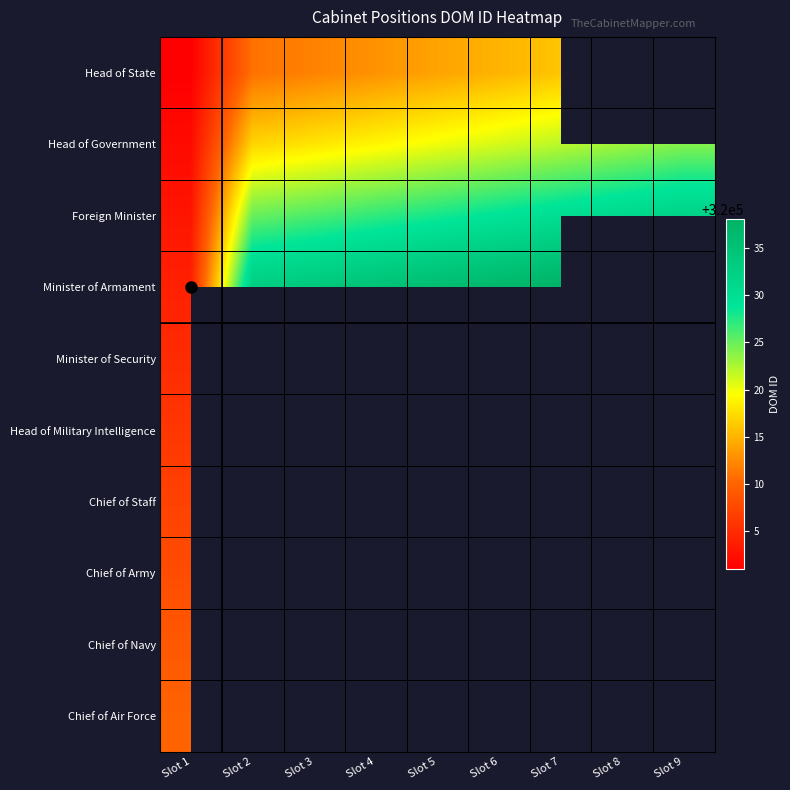

The Foreign Minister series shows 87906.3 at Slot 4. True or false?

False